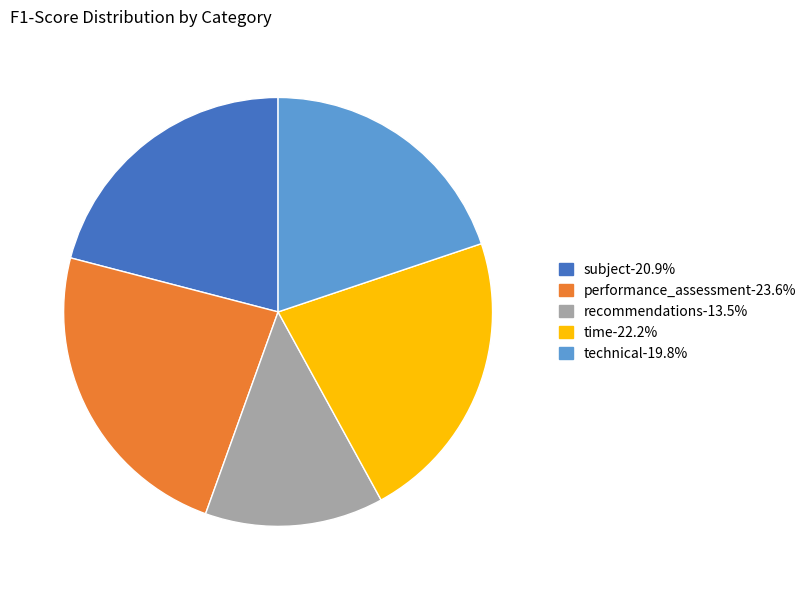

Do time-22.2% and performance_assessment-23.6% together represent more than half of the pie?

No